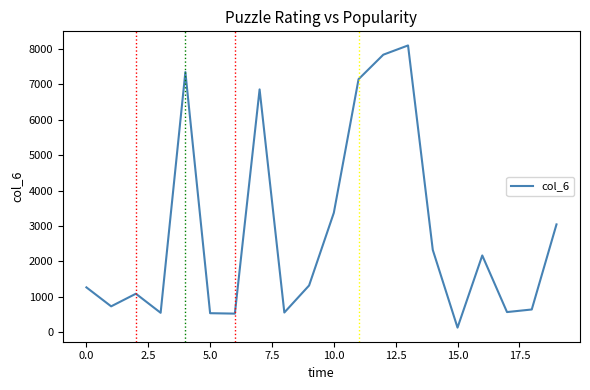

What is the difference between the maximum and minimum values?

7985